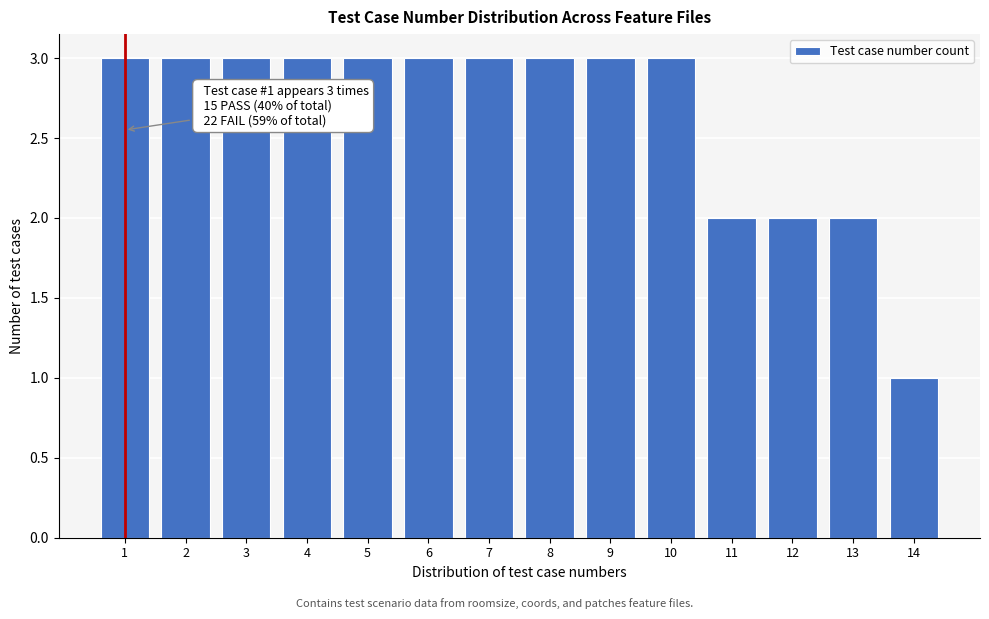

Reading left to right, list all the values displayed in this chart.

1=3	2=3	3=3	4=3	5=3	6=3	7=3	8=3	9=3	10=3	11=2	12=2	13=2	14=1